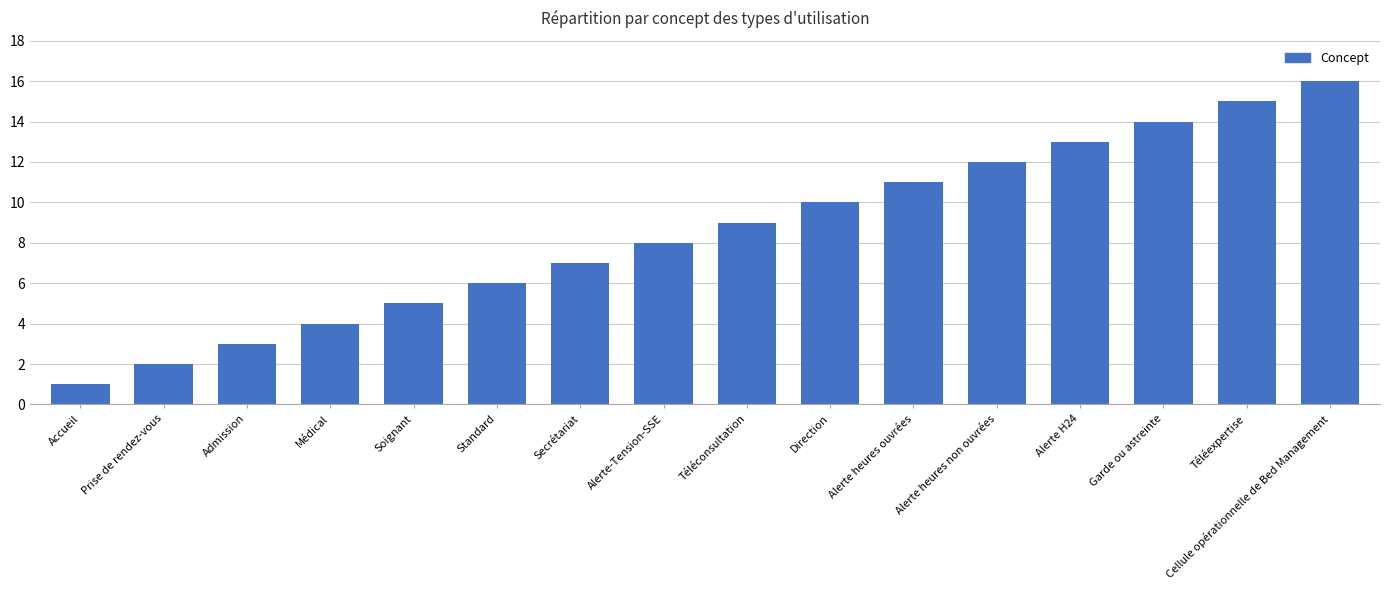

List the labels in order of value, largest first.

Cellule opérationnelle de Bed Management, Téléexpertise, Garde ou astreinte, Alerte H24, Alerte heures non ouvrées, Alerte heures ouvrées, Direction, Téléconsultation, Alerte-Tension-SSE, Secrétariat, Standard, Soignant, Médical, Admission, Prise de rendez-vous, Accueil